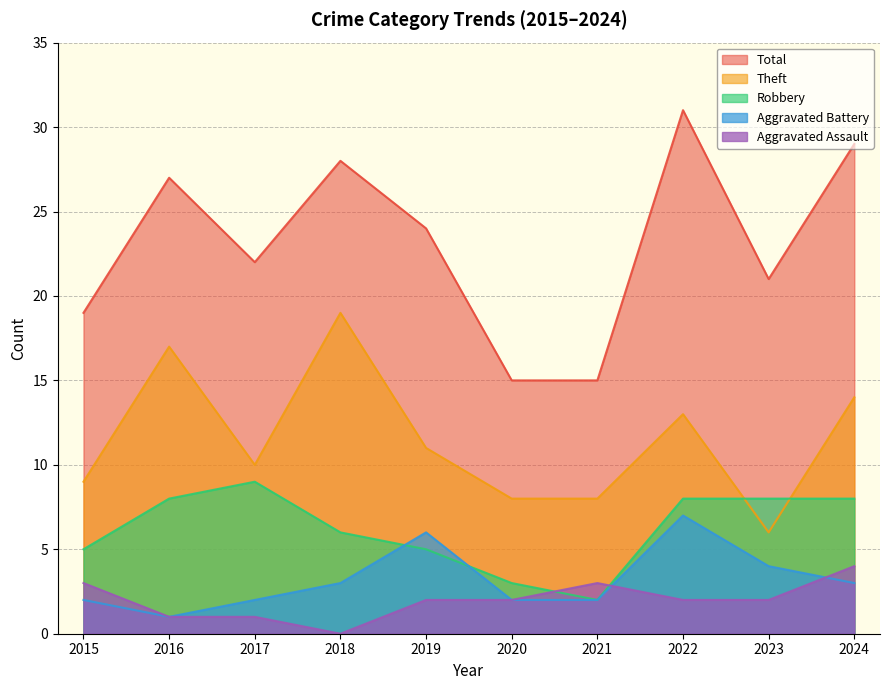

What is the lowest value of the Aggravated Battery series?

1